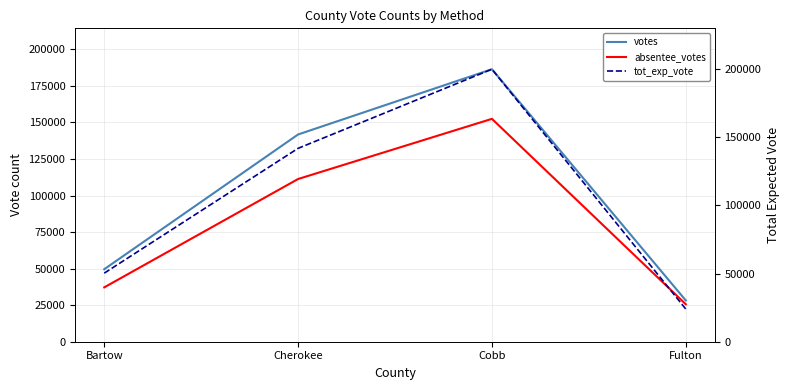

How many times do tot_exp_vote and votes cross each other?

1